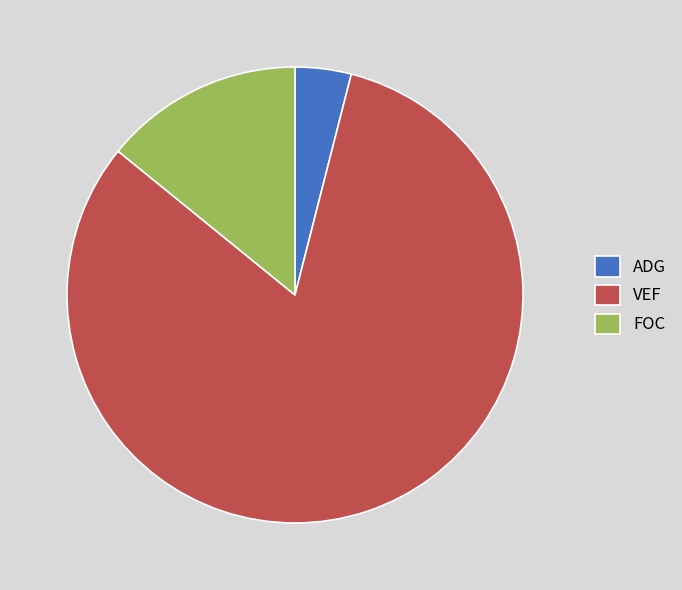

Between FOC and VEF, which is larger?

VEF